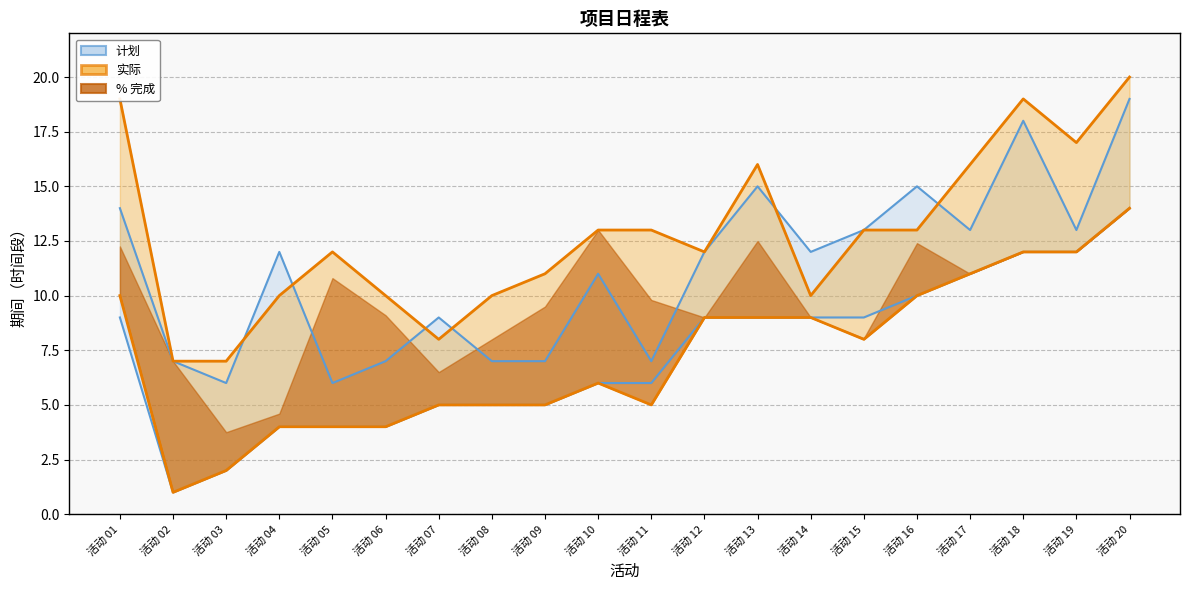

What is the lowest value of the 实际开始 series?

1